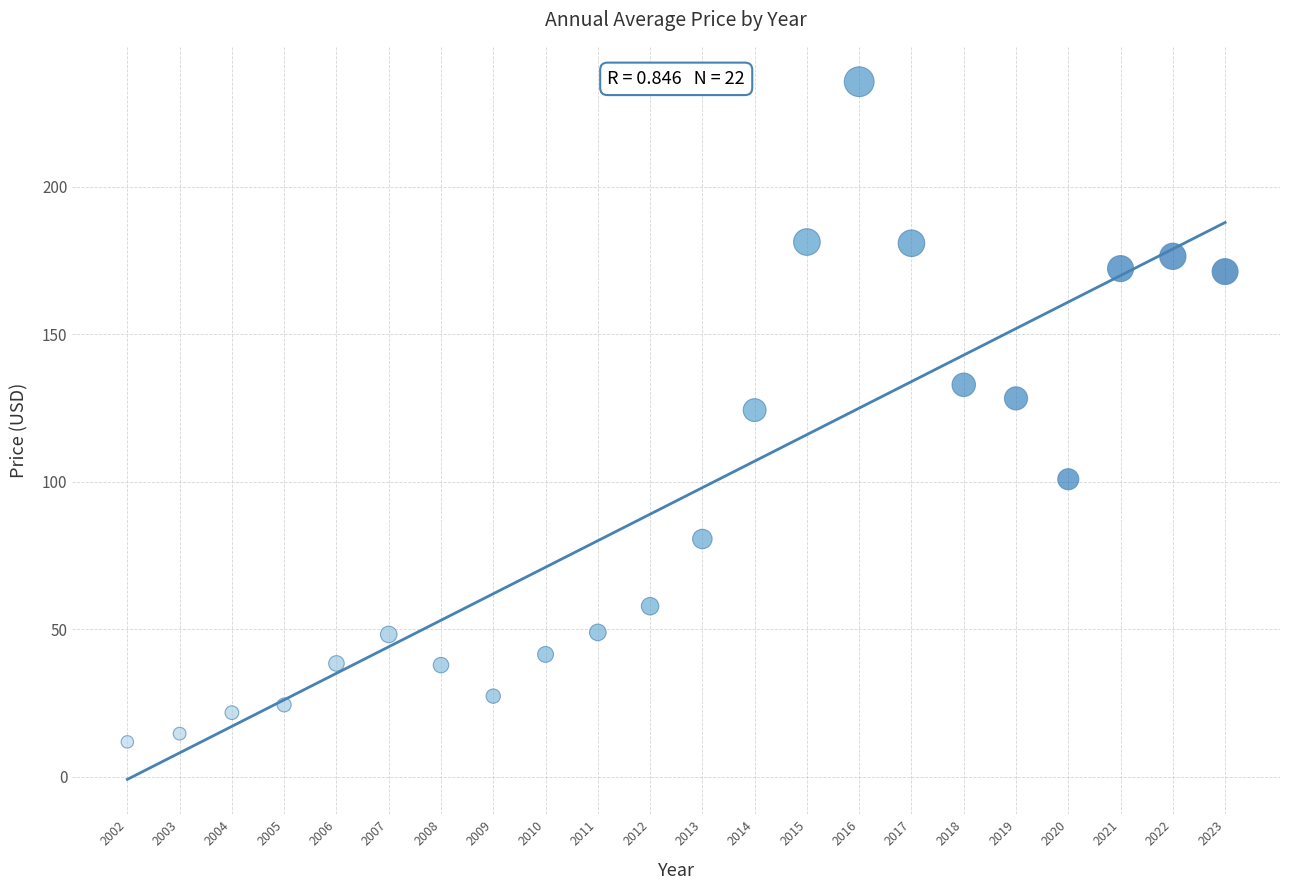

What is the range of X values (max minus min)?

21.0